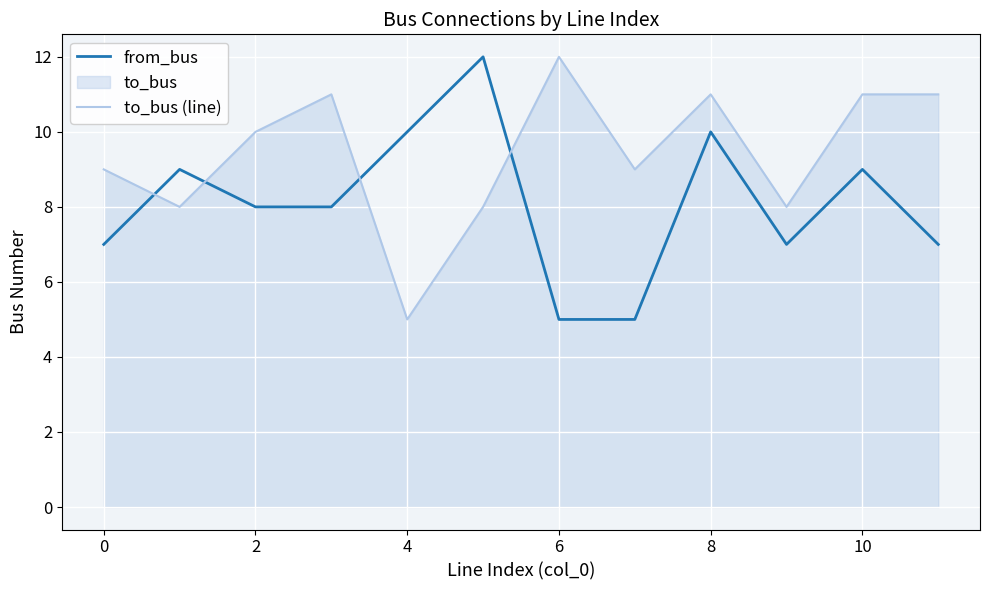

Where is from_bus nearest to the value 8?

2